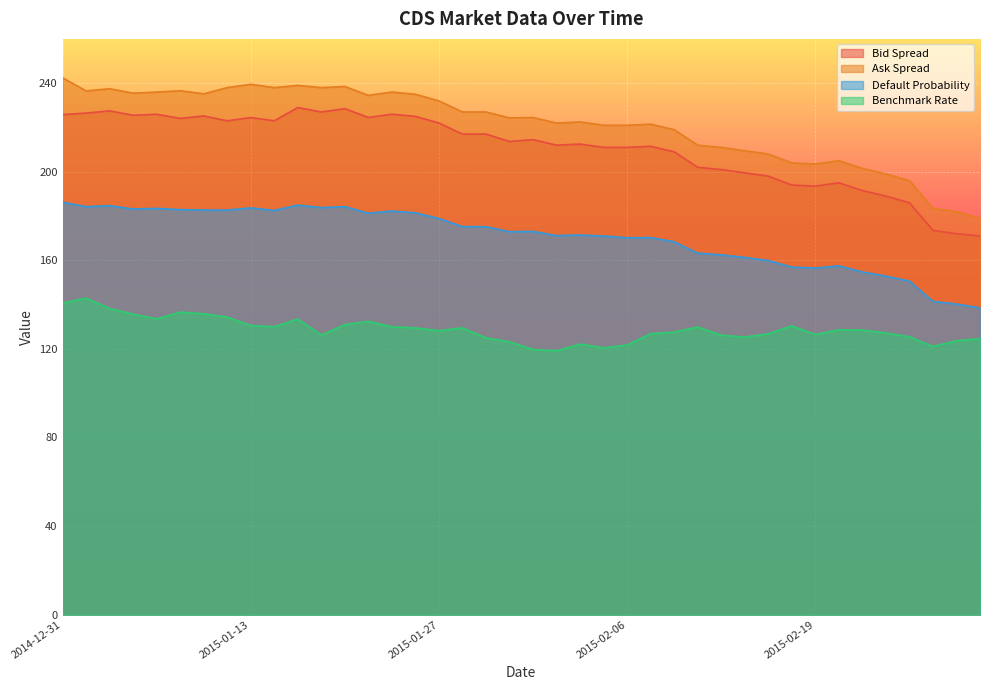

Which series has the largest total across all categories?

Ask Spread